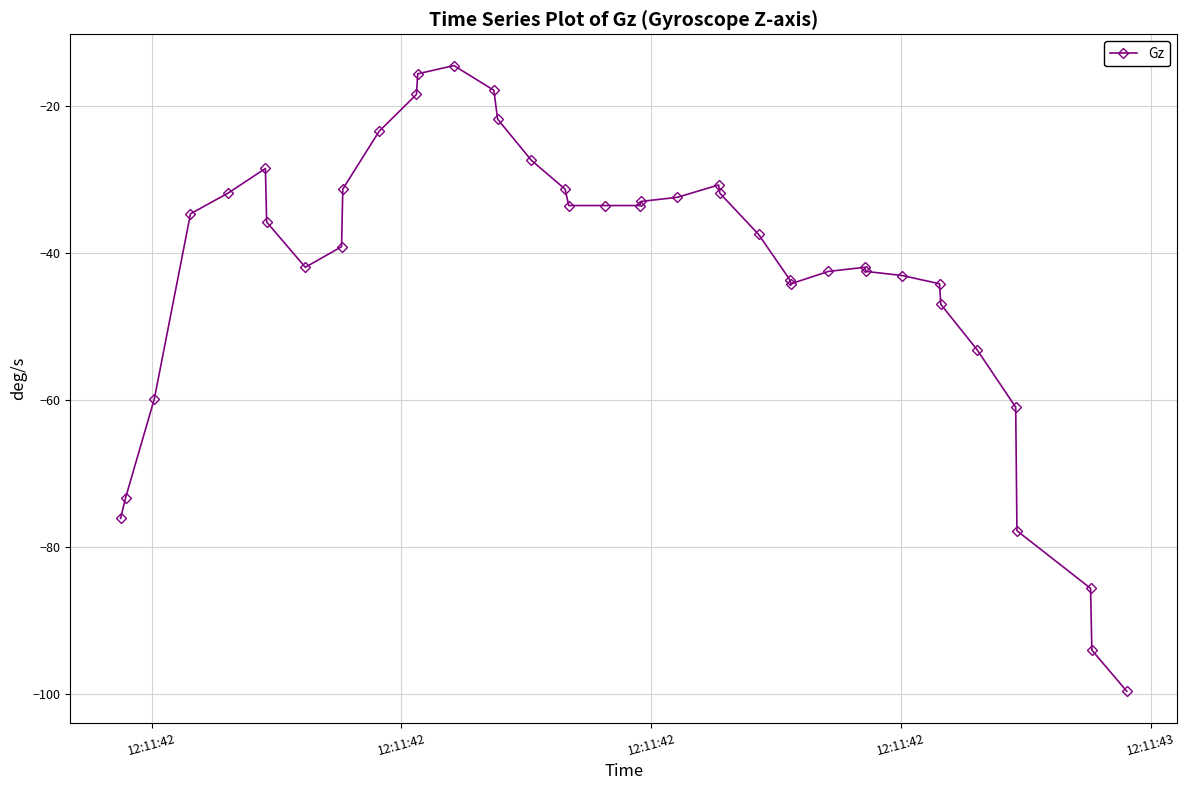

What is the minimum value shown in the chart?

-99.7